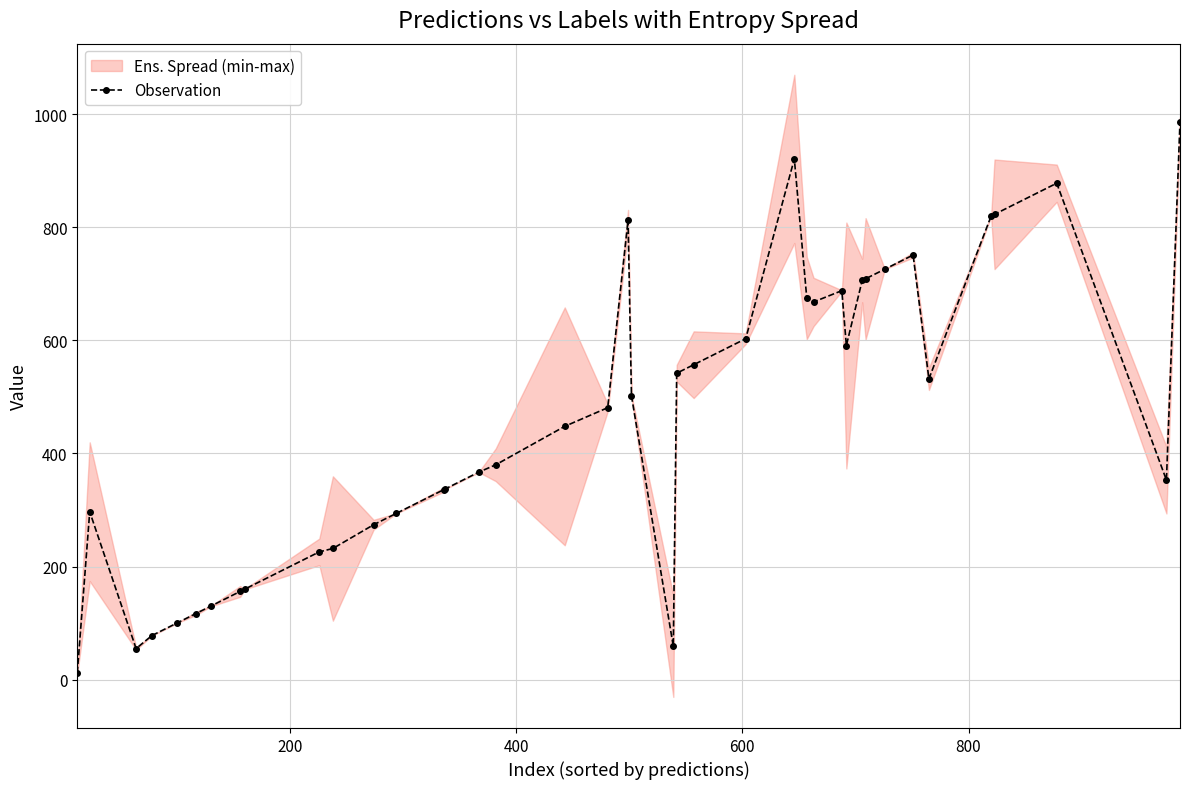

True or false: Observation has more than 2 points higher than both neighbors.

True